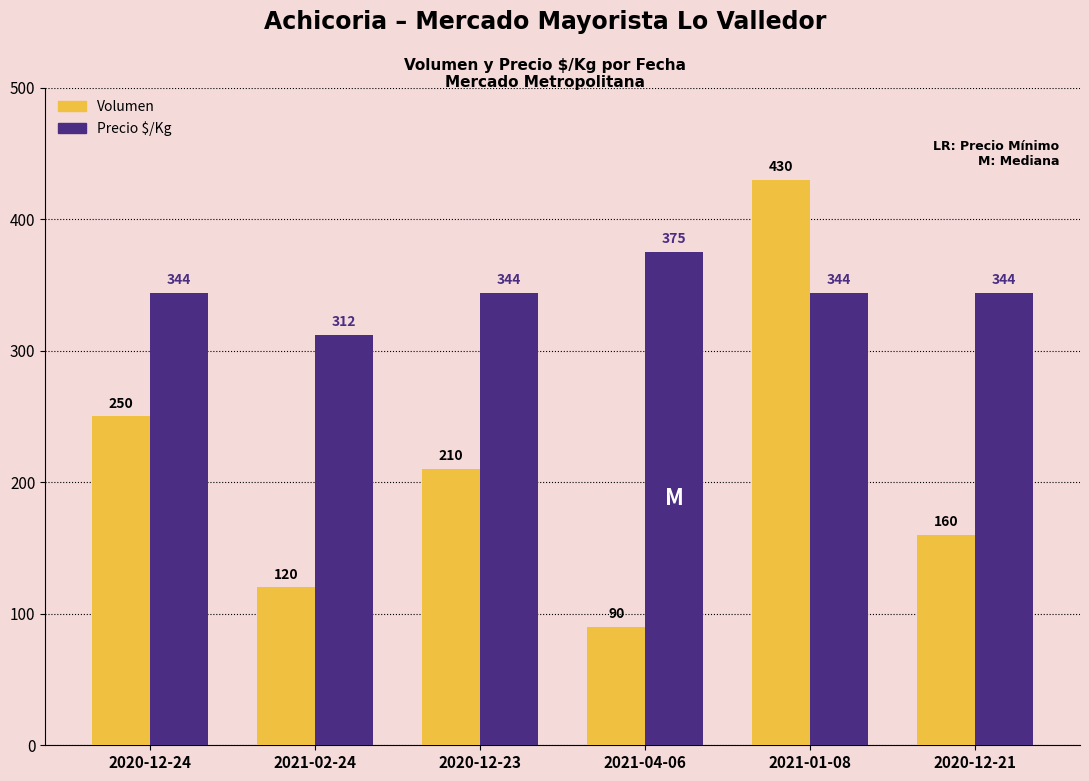

Reading right to left, transcribe all the data shown in this chart.

Volumen: 2020-12-21=160	2021-01-08=430	2021-04-06=90	2020-12-23=210	2021-02-24=120	2020-12-24=250
Precio $/Kg: 2020-12-21=344	2021-01-08=344	2021-04-06=375	2020-12-23=344	2021-02-24=312	2020-12-24=344